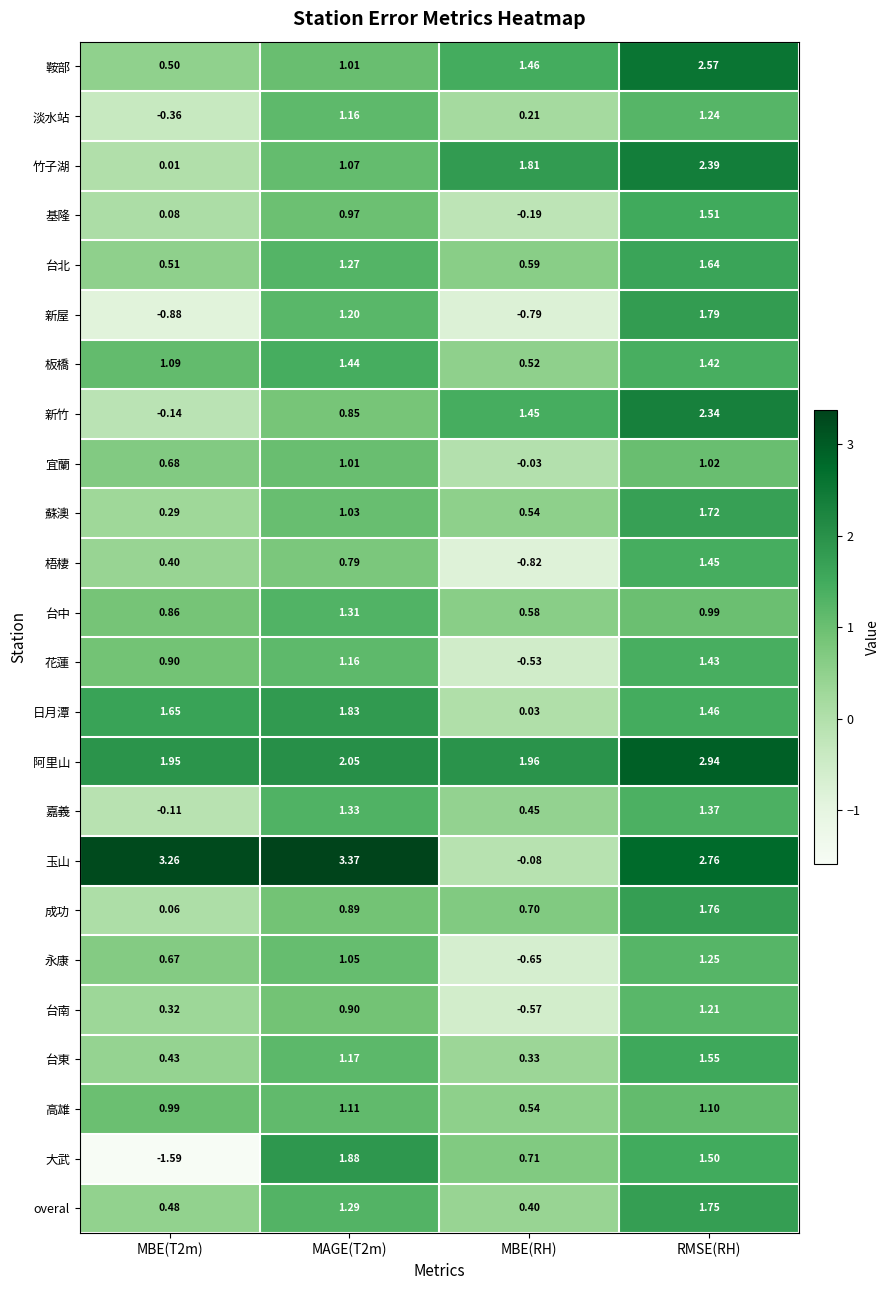

At which category does the chart reach its peak across all series?

MAGE(T2m)